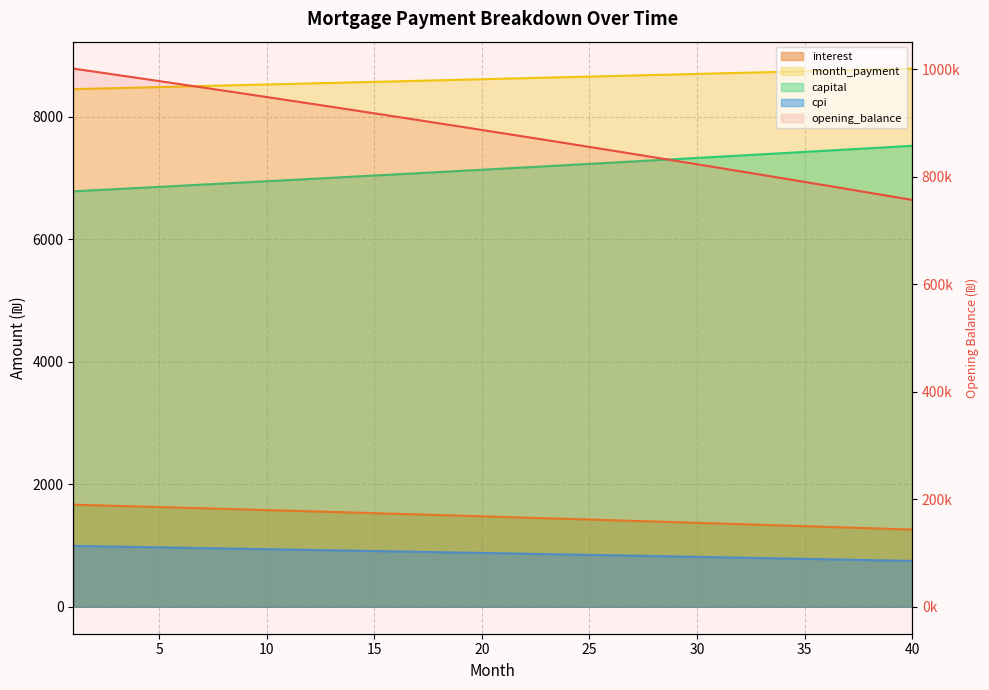

Which series has the widest spread of values?

opening_balance